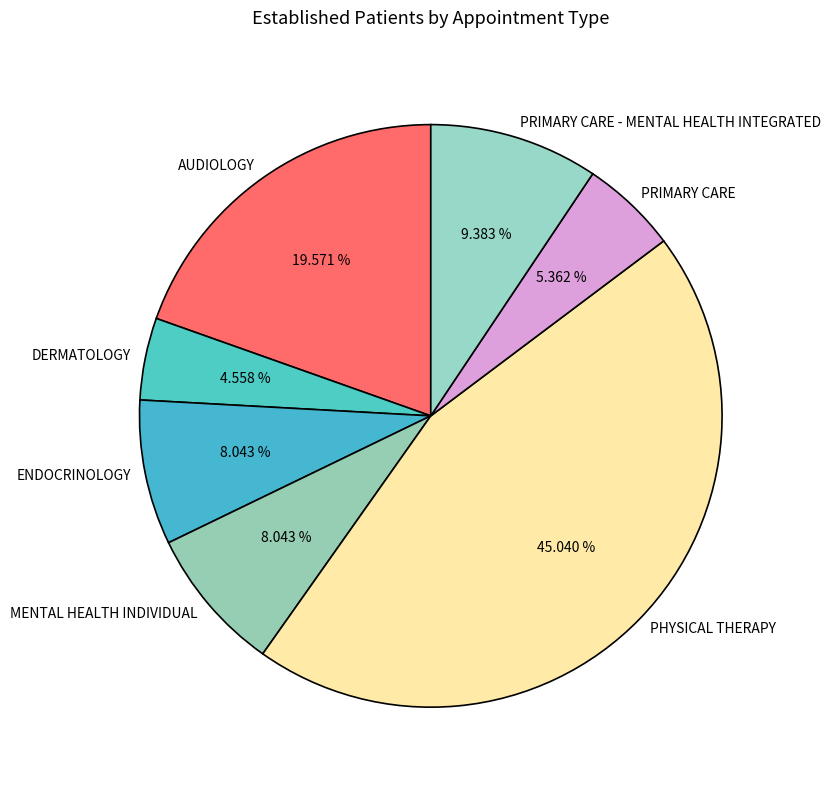

Between ENDOCRINOLOGY and DERMATOLOGY, which is larger?

ENDOCRINOLOGY